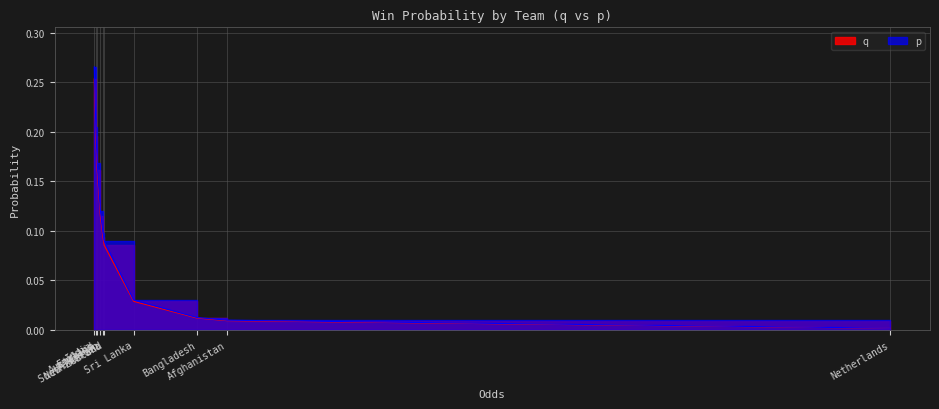

Does the chart display data point markers on the line(s)?

No